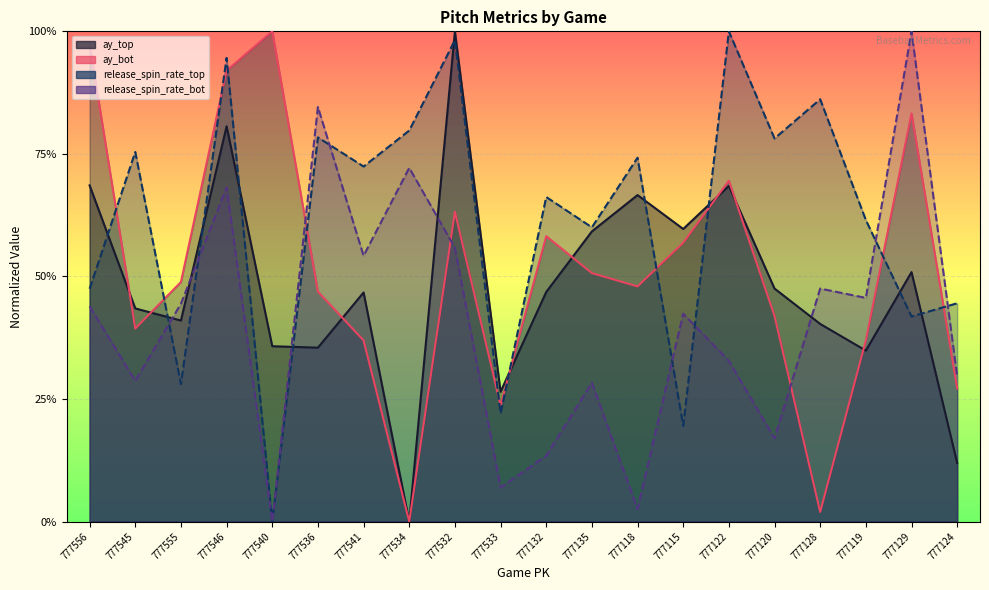

Count the number of data series in this chart.

4